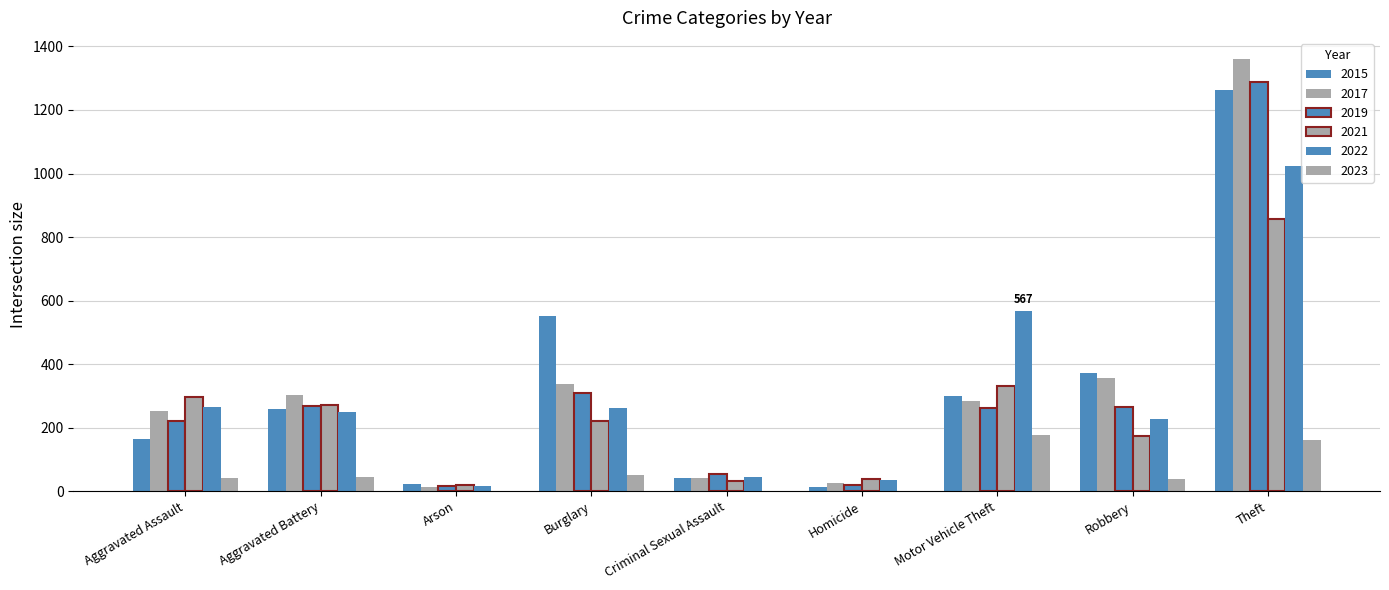

Are the bars grouped side by side (vs. stacked)?

Yes